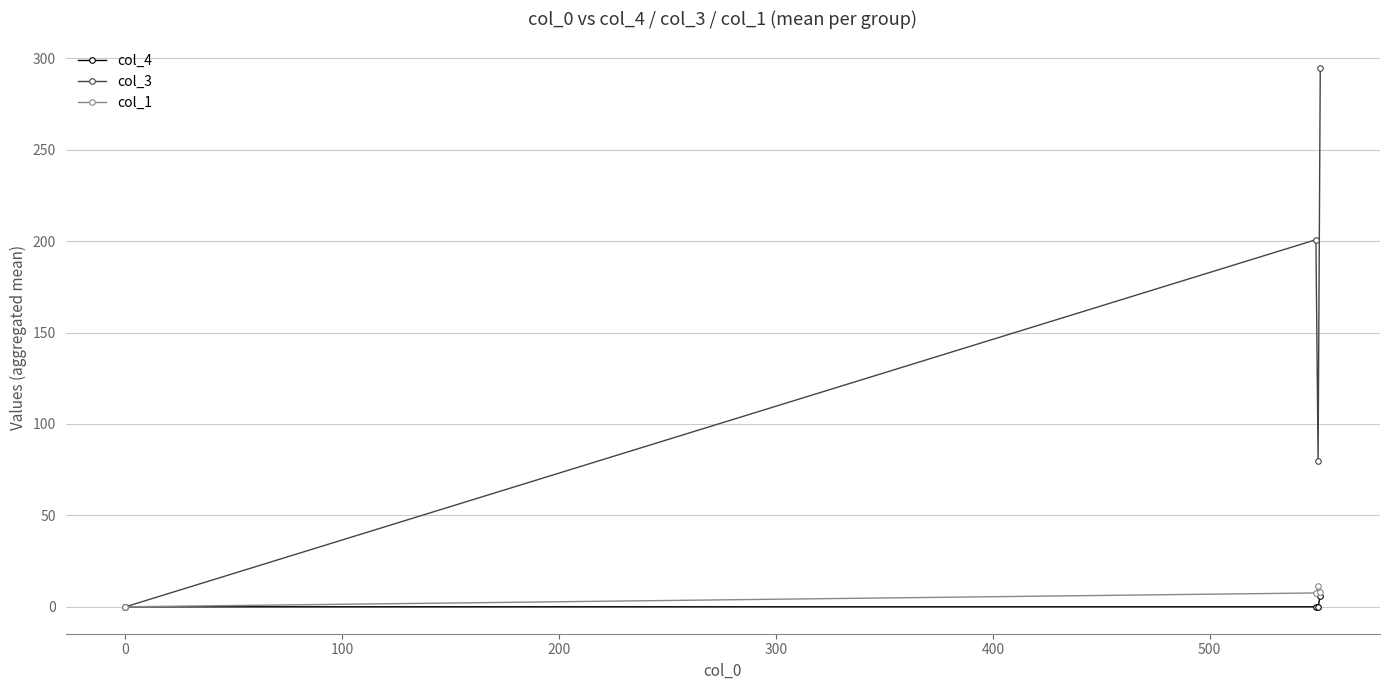

What is the value of the col_3 point at the 3rd from the left?

79.7